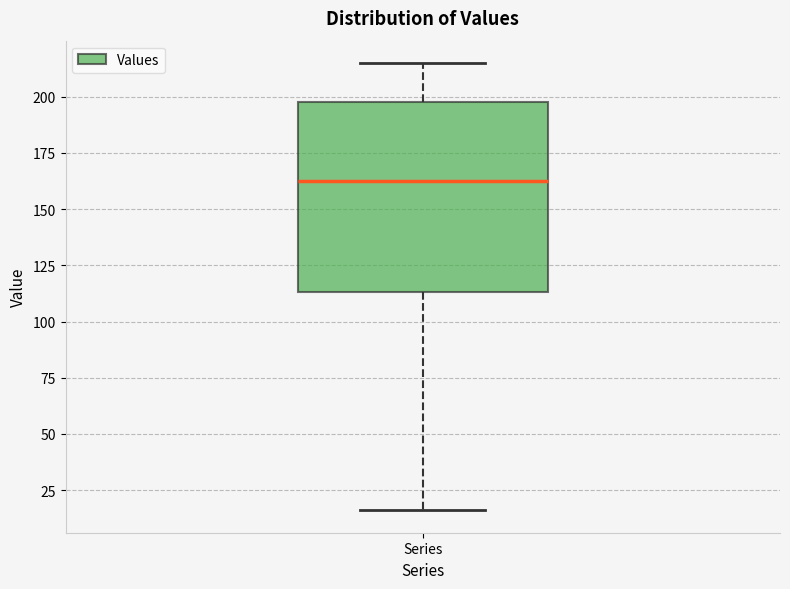

Read this box plot against the y-axis: the position of the median line, the range covered by the box, and the ends of both whiskers. The values are not printed on the chart, so give them approximately, as read against the axis.

median 165, box 115 to 200, whiskers 15 to 215